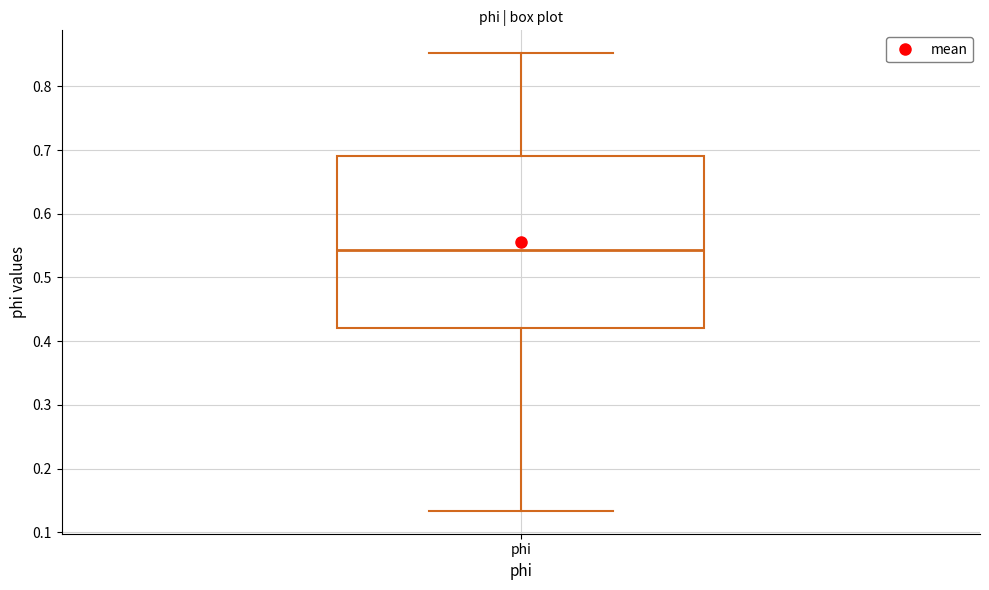

Read this box plot against the y-axis: the position of the median line, the range covered by the box, and the ends of both whiskers. The values are not printed on the chart, so give them approximately, as read against the axis.

median 0.54, box 0.42 to 0.69, whiskers 0.13 to 0.85